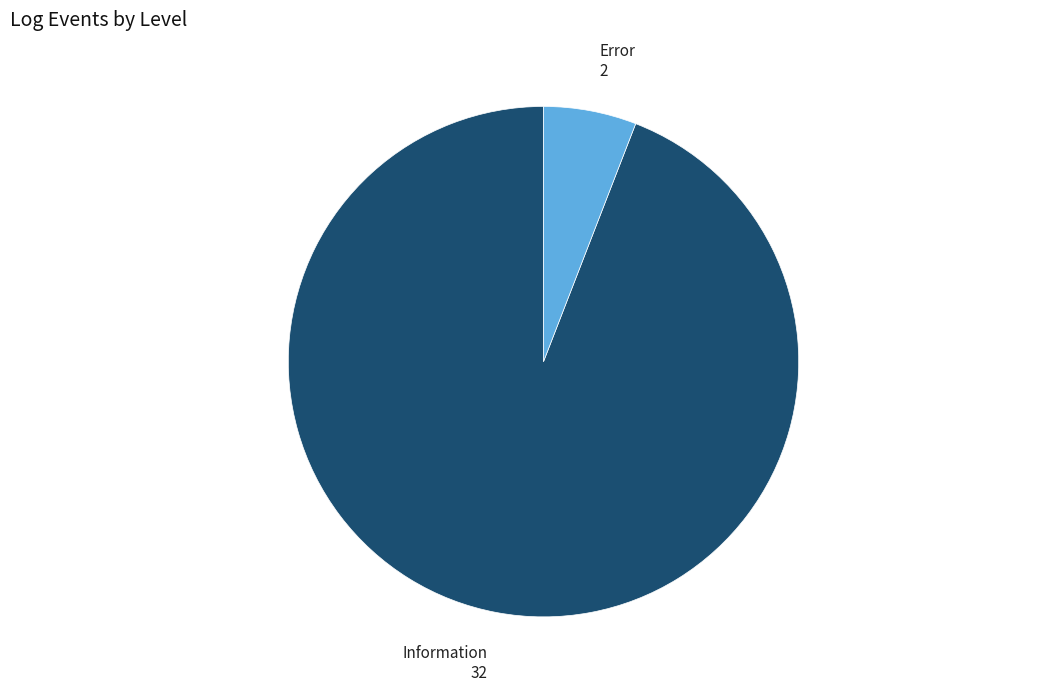

How many segments does this pie chart have?

2